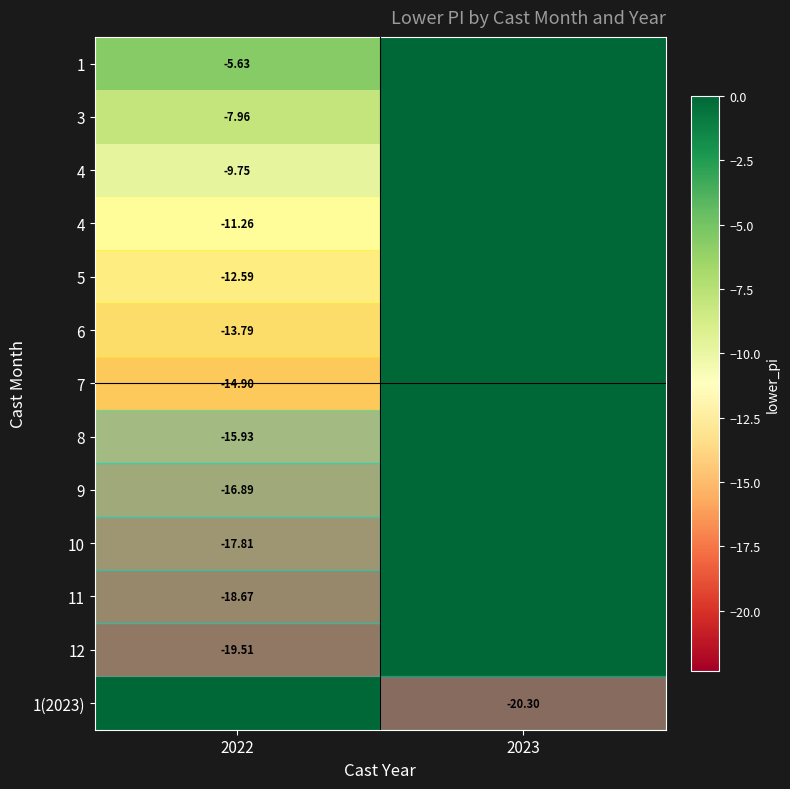

Which has a higher value, 2022 or 2023?

2023